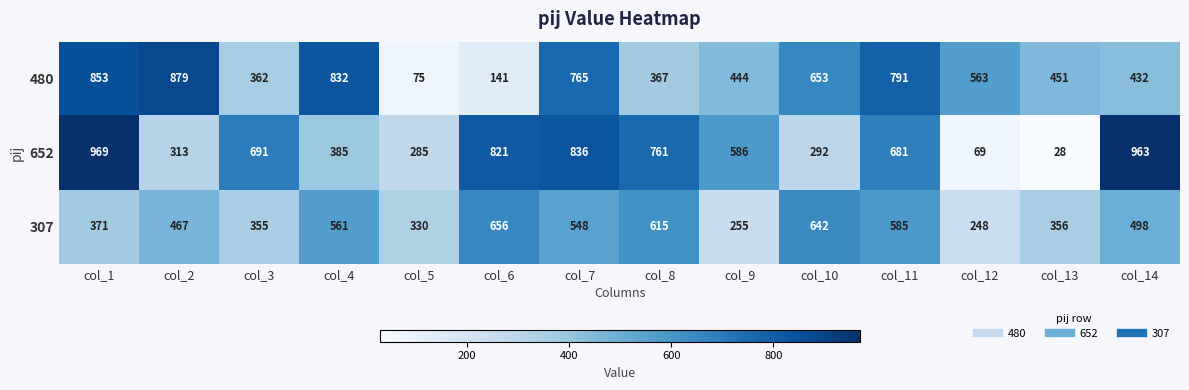

Is it true that 480 equals 15 at col_5?

False